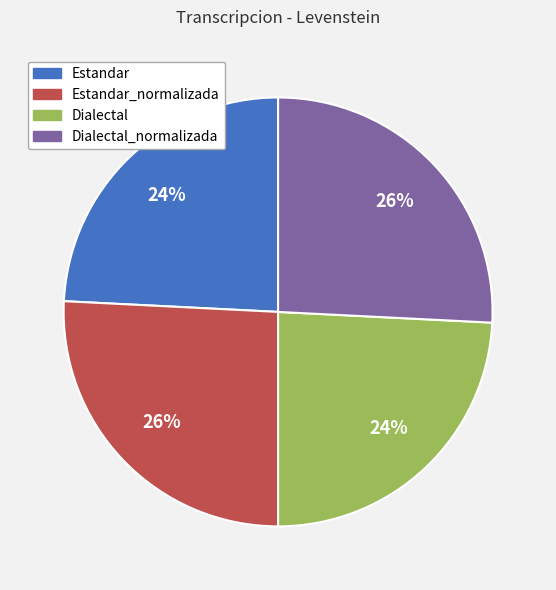

Is there any slice that represents more than half of the pie?

No